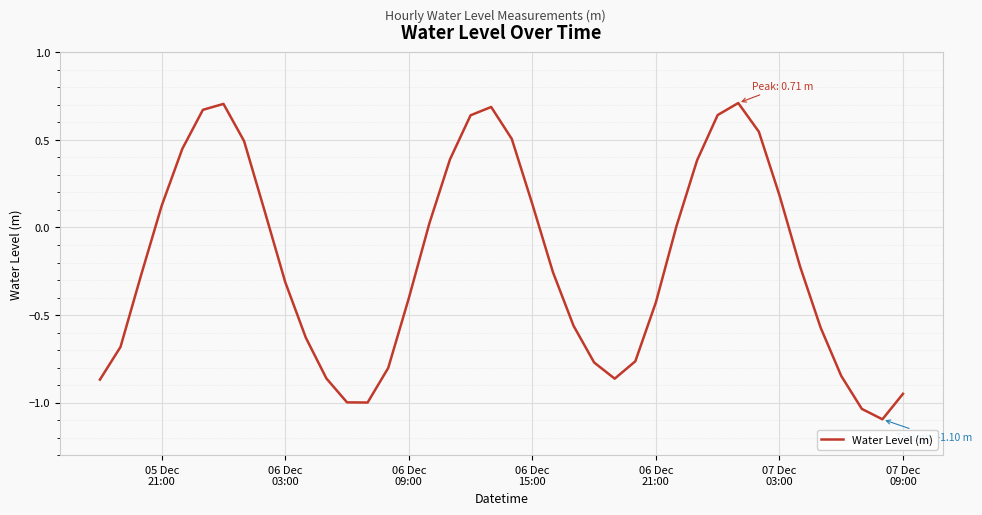

How many distinct data groups are displayed?

1